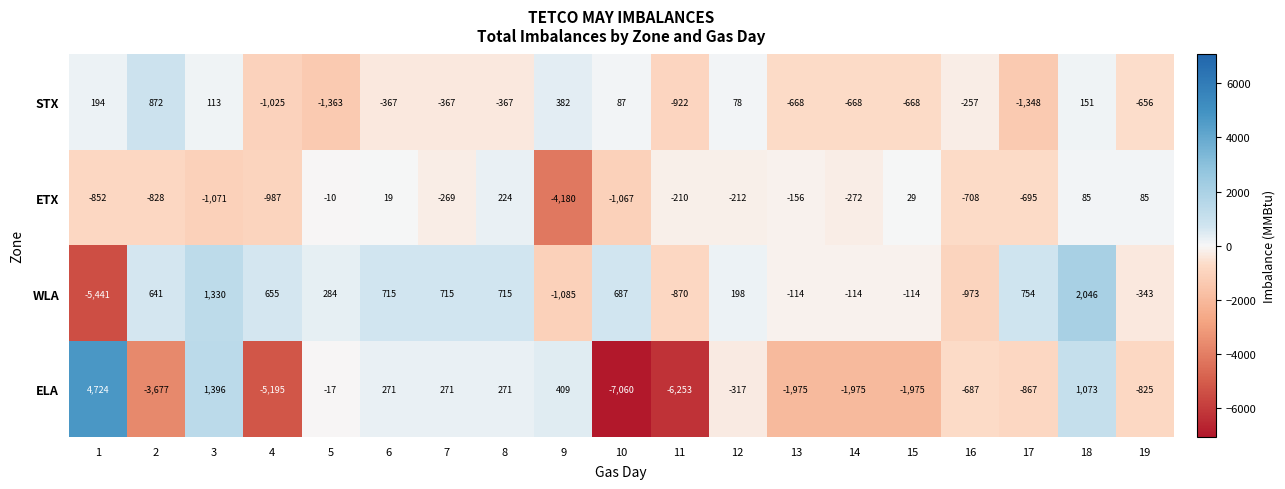

At which label is ETX closest to -1978?

3